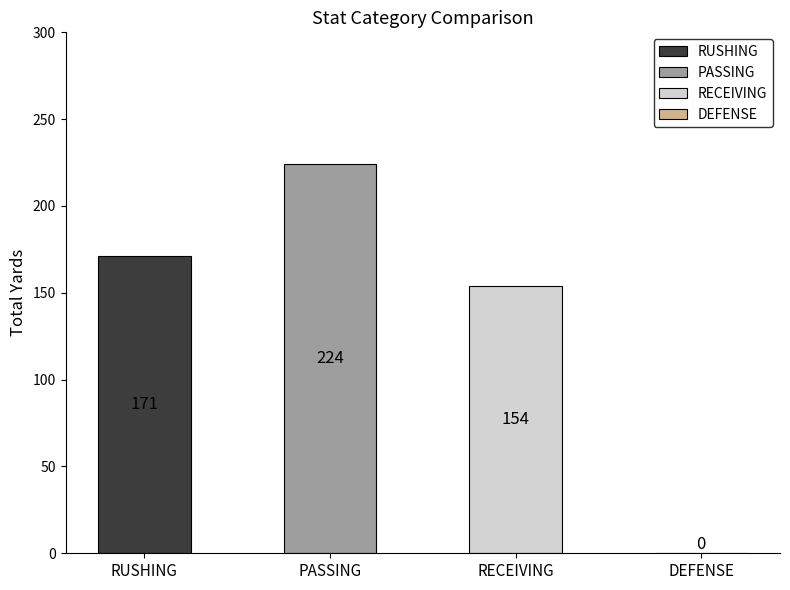

Which series has the largest range (max minus min)?

PASSING